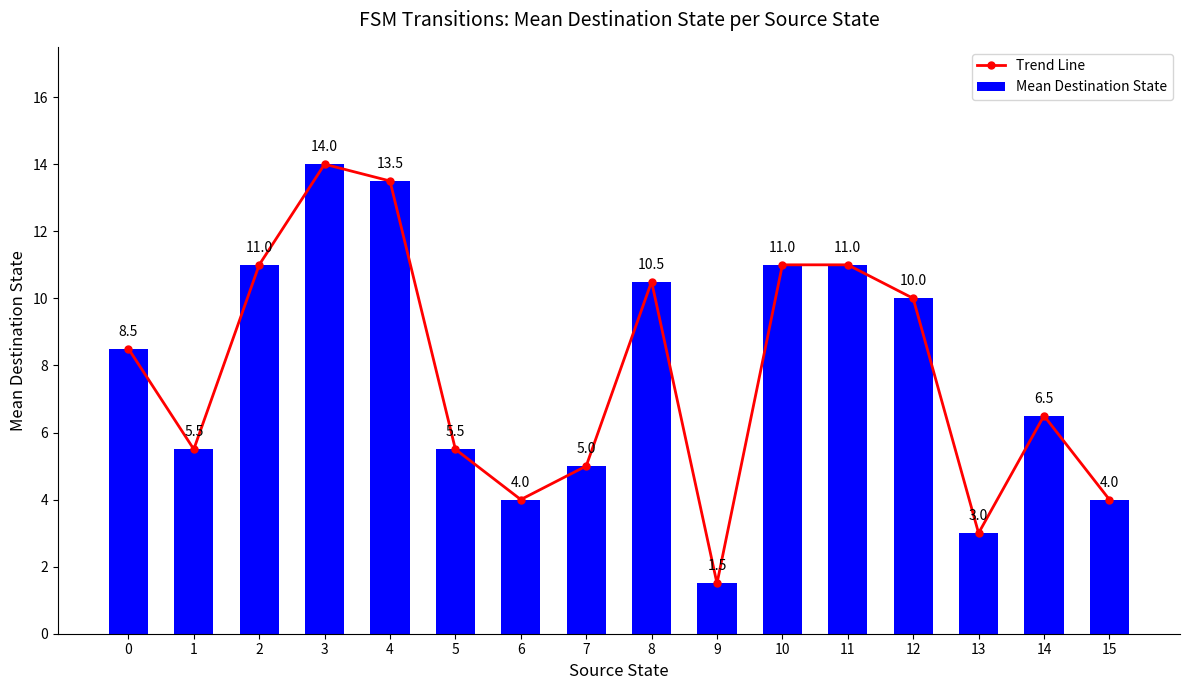

What is the sum of all Mean Destination State values?

124.5